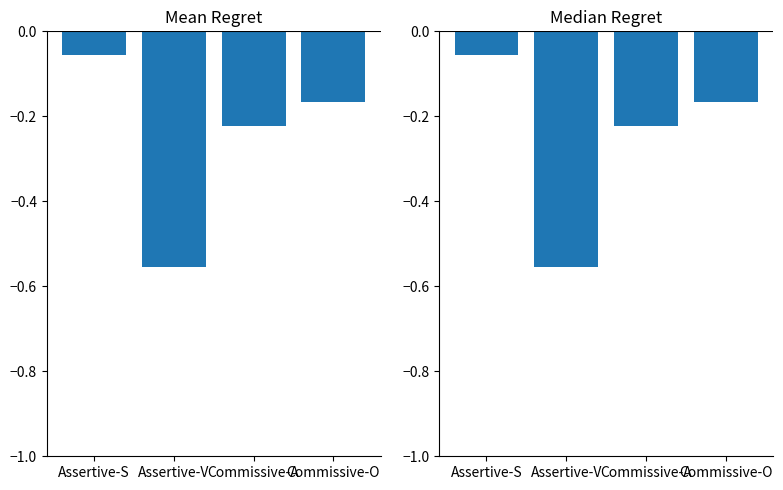

What position from the right is Commissive-A?

2